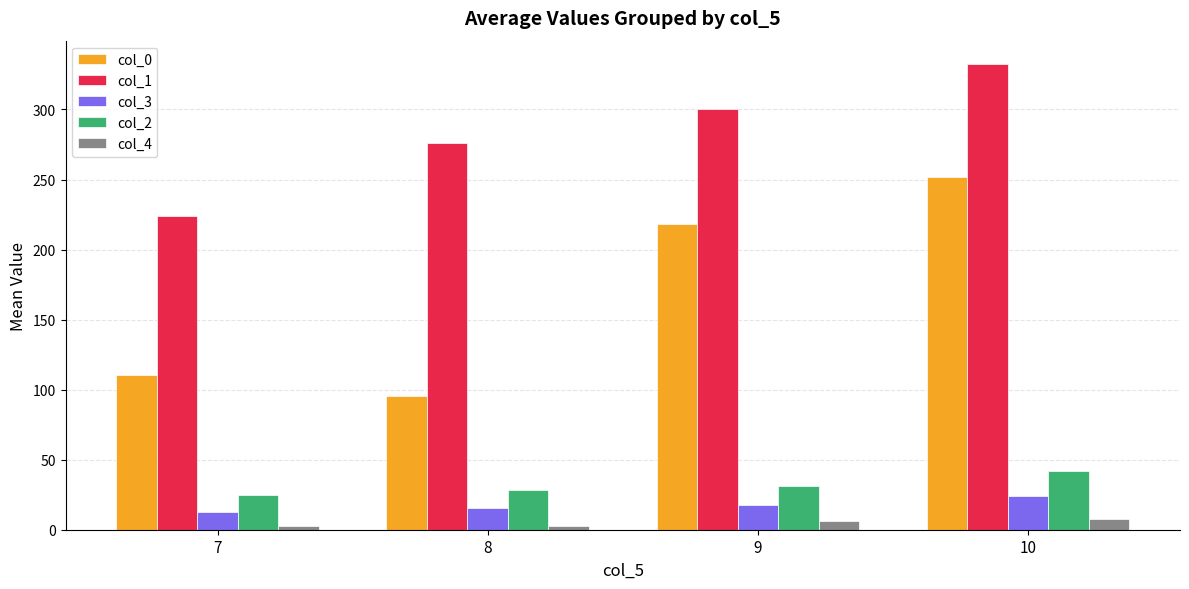

Is it true that col_3 equals 42.5 at 10?

False